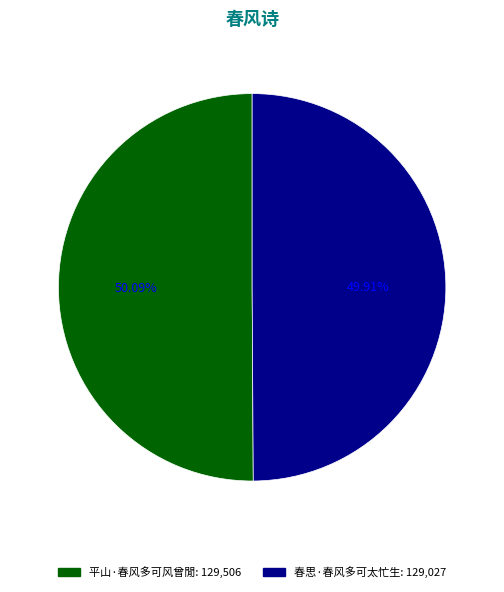

Is there any slice that represents more than half of the pie?

Yes